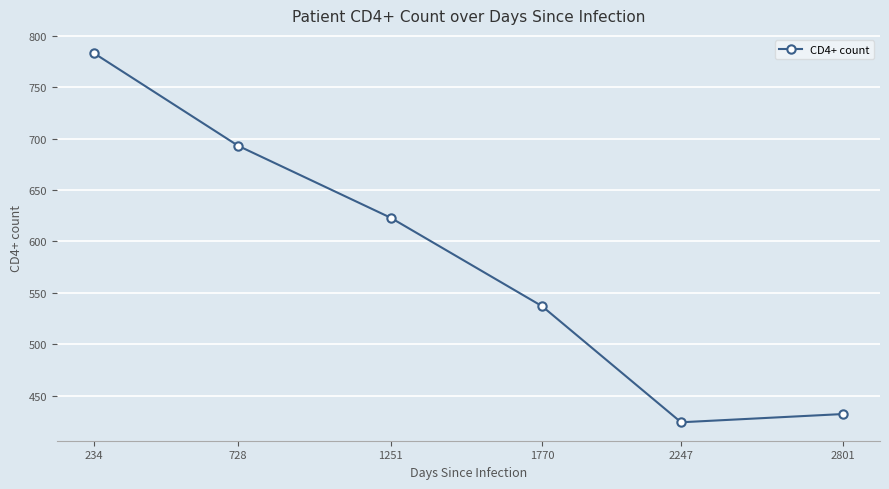

The value at 1770 is 537. True or false?

True